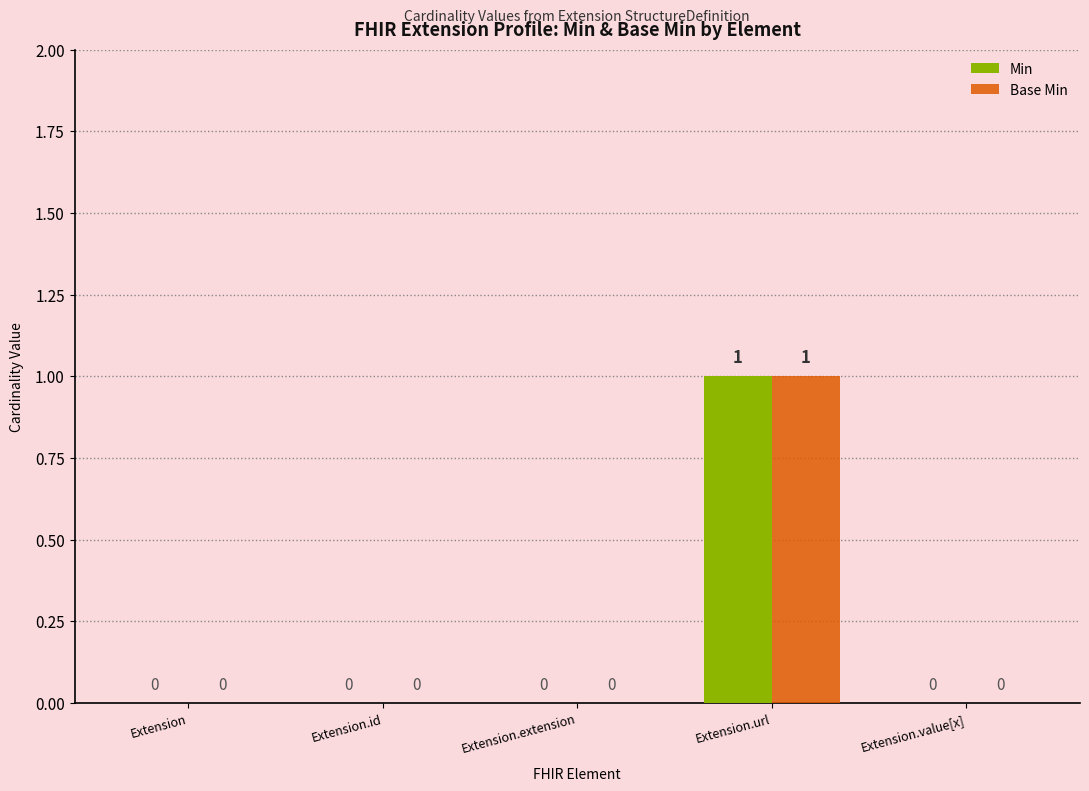

The value of Min at Extension.url is 1. True or false?

True